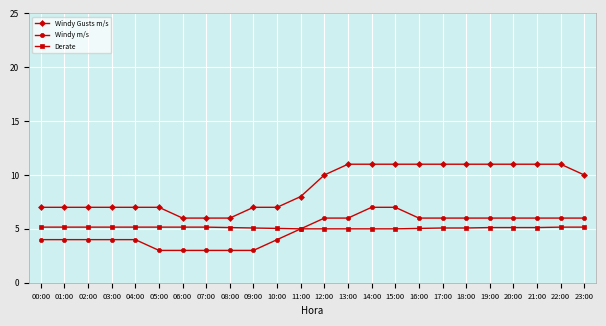

What is the value of the Windy m/s point at the 8th from the left?

3.0